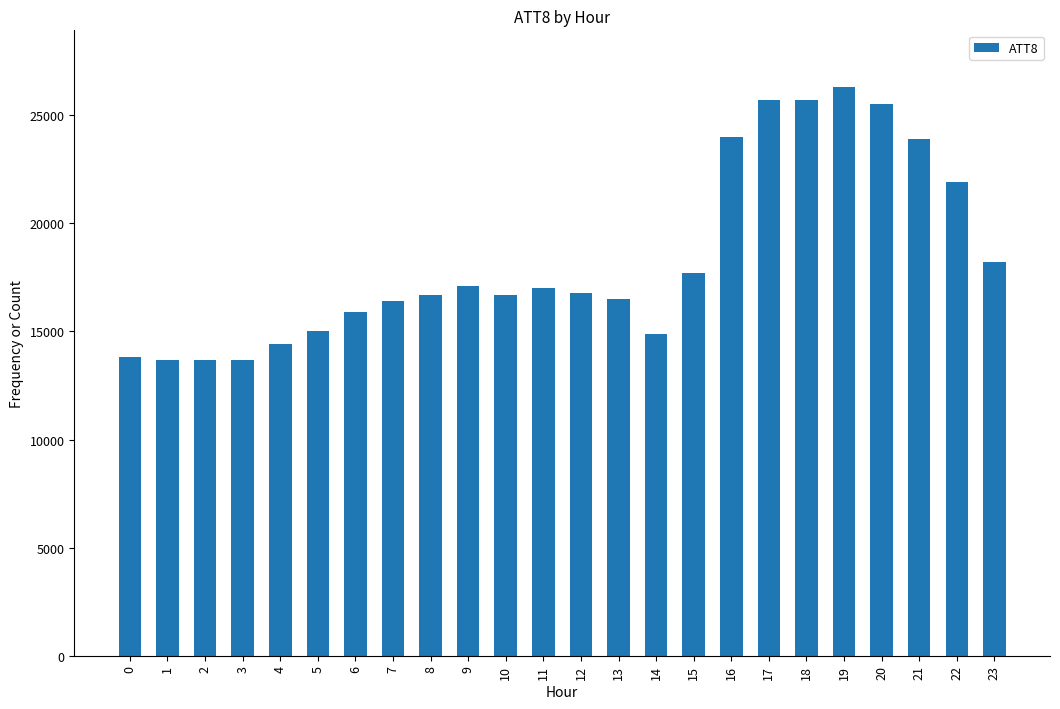

What is the difference between the second highest and second lowest values?

12000